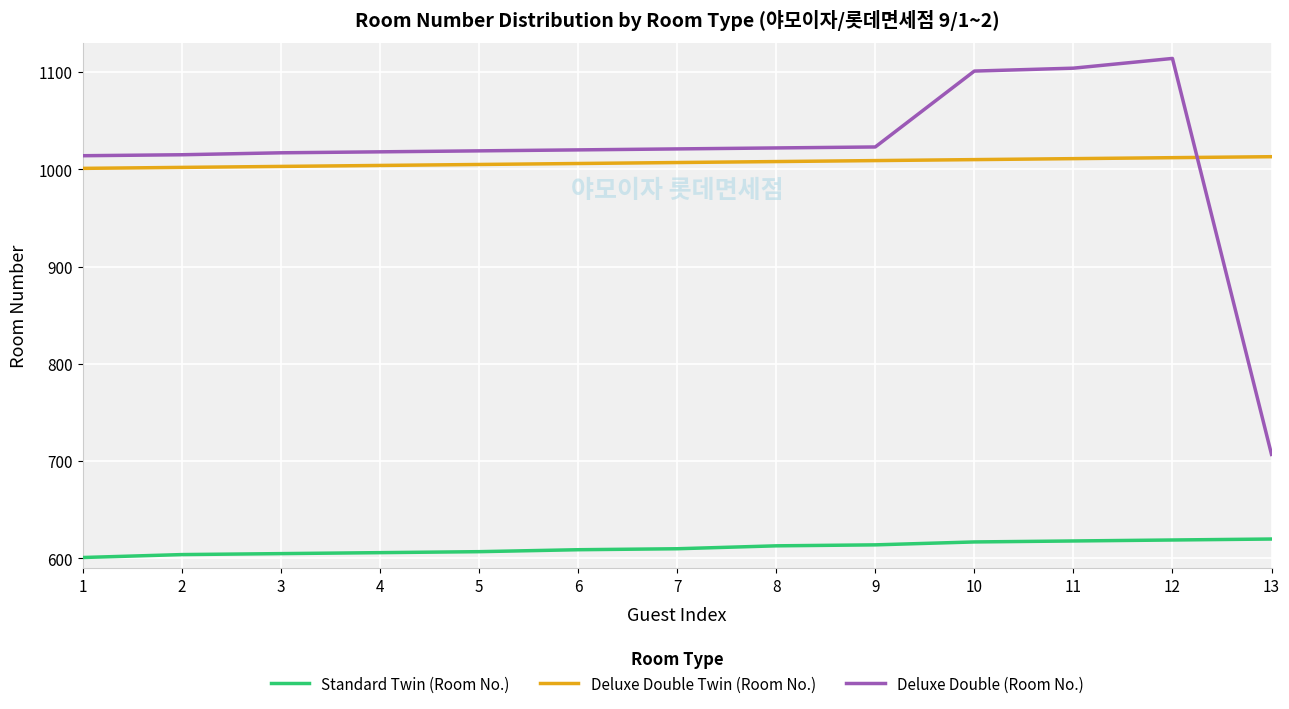

Which series has the largest range (max minus min)?

Deluxe Double (Room No.)